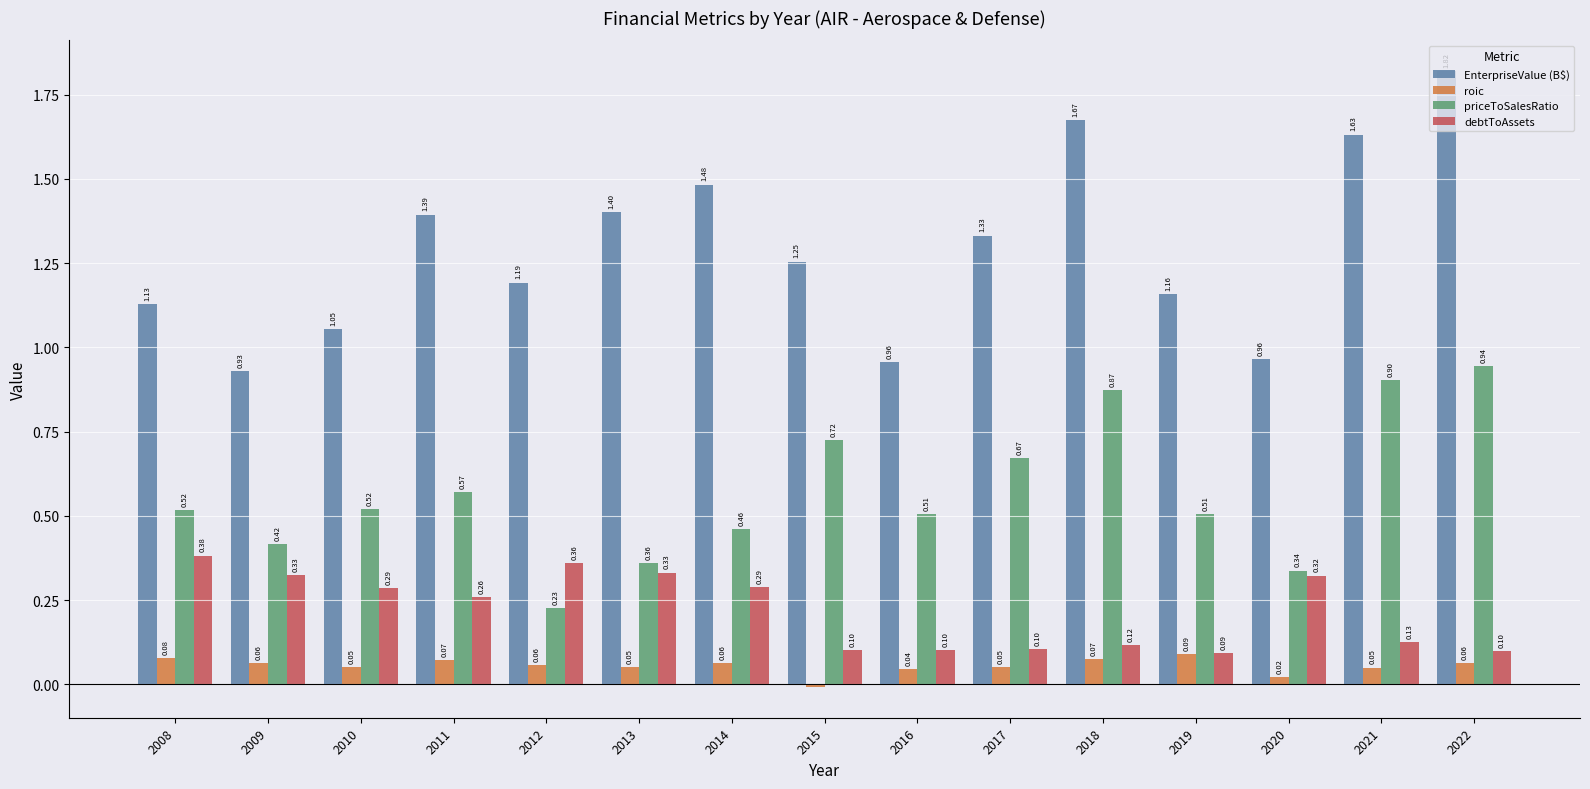

Is the value of priceToSalesRatio at 2013 greater than the value of EnterpriseValue (B$) at 2018?

No